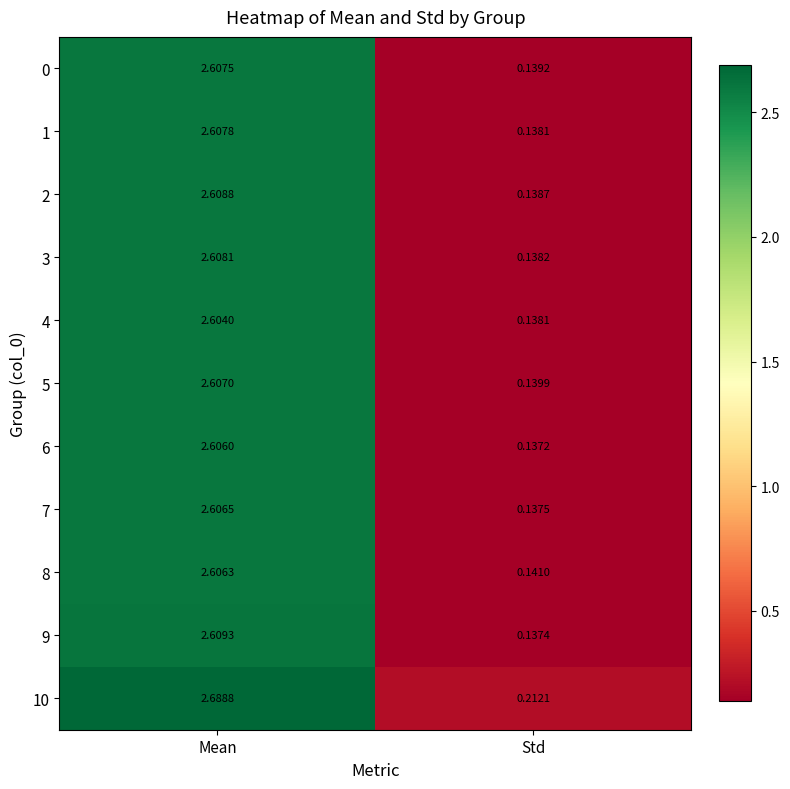

List the series in order of their peak value, lowest first.

4, 6, 8, 7, 5, 0, 1, 3, 2, 9, 10